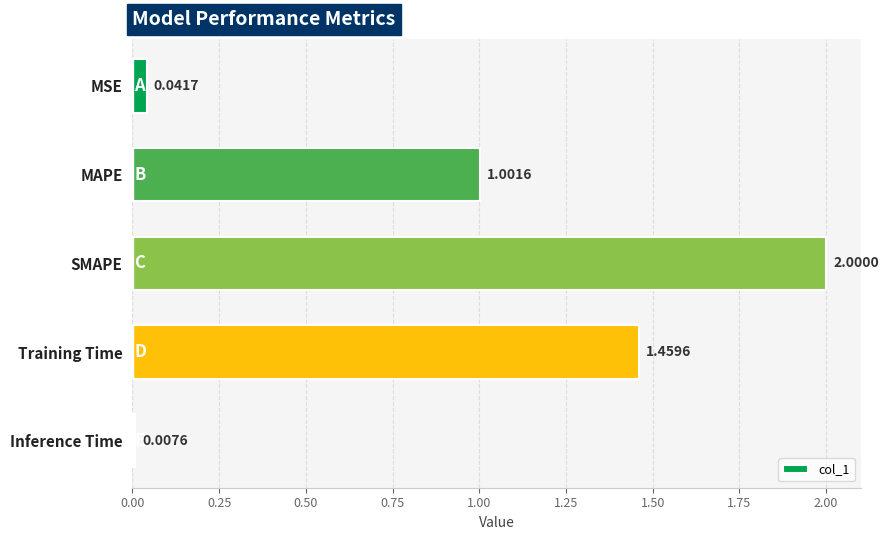

List the labels in order of value, smallest first.

Inference Time, MSE, MAPE, Training Time, SMAPE